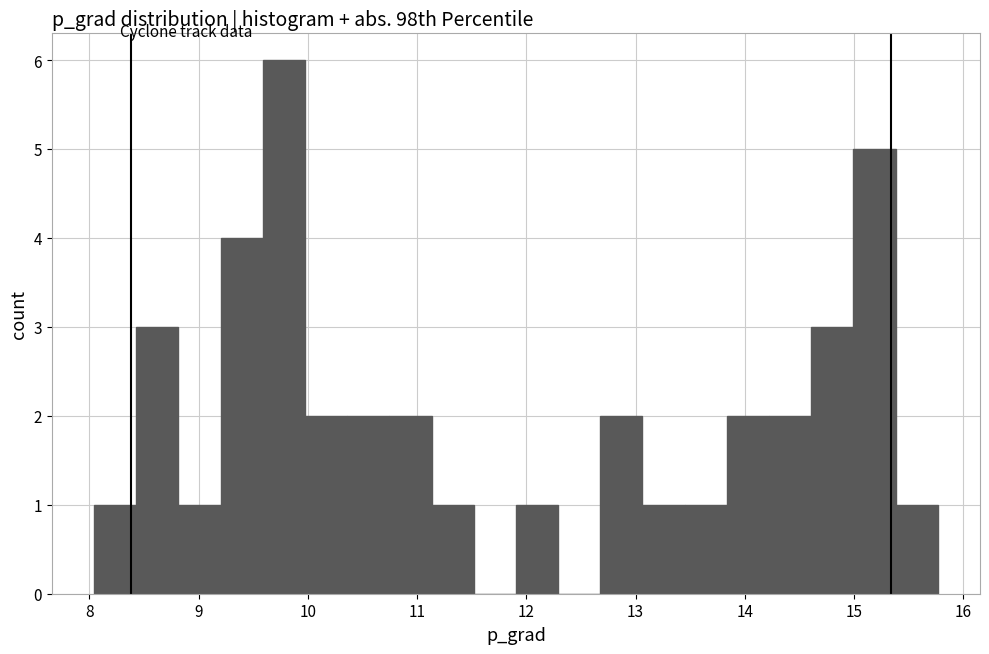

Around what value on the x-axis is the tallest bar? Give the approximate position of its centre, as read against the axis.

9.8